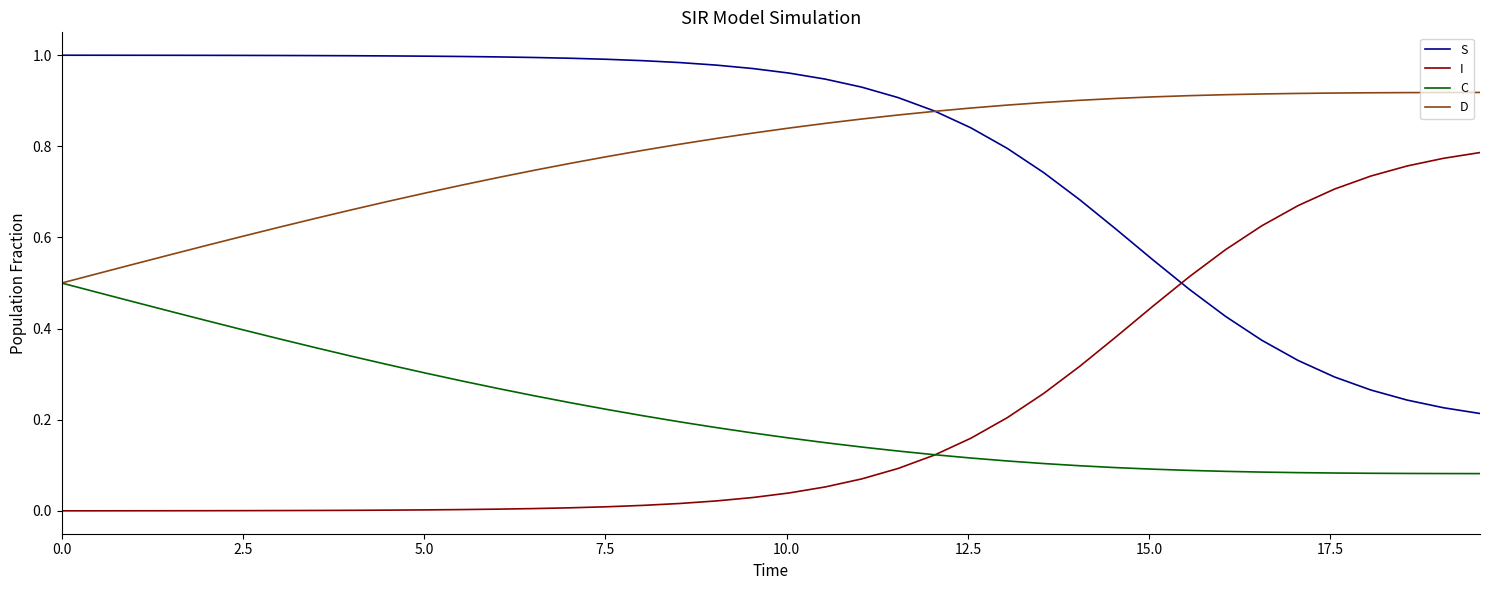

List the series in order of their peak value, lowest first.

C, I, D, S